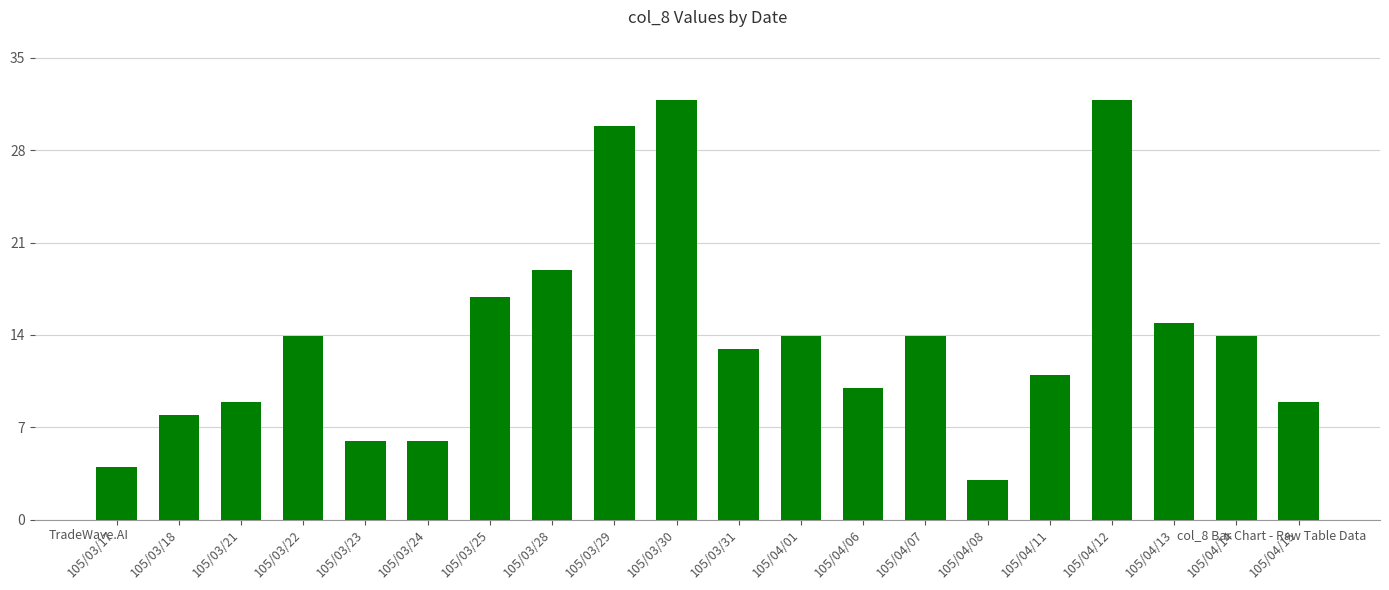

What is the label of the 18th bar from the right?

105/03/21